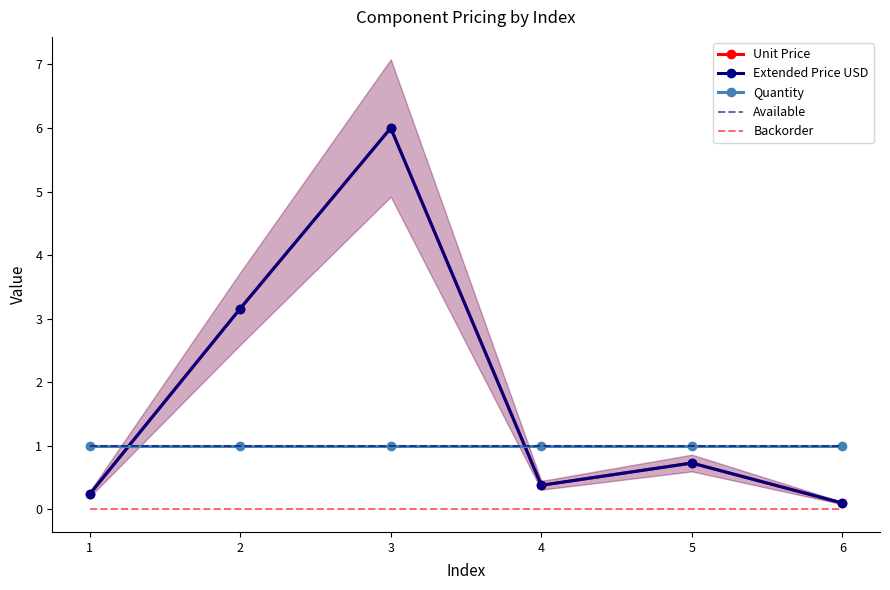

True or false: Unit Price has more than 0 points higher than both neighbors.

True